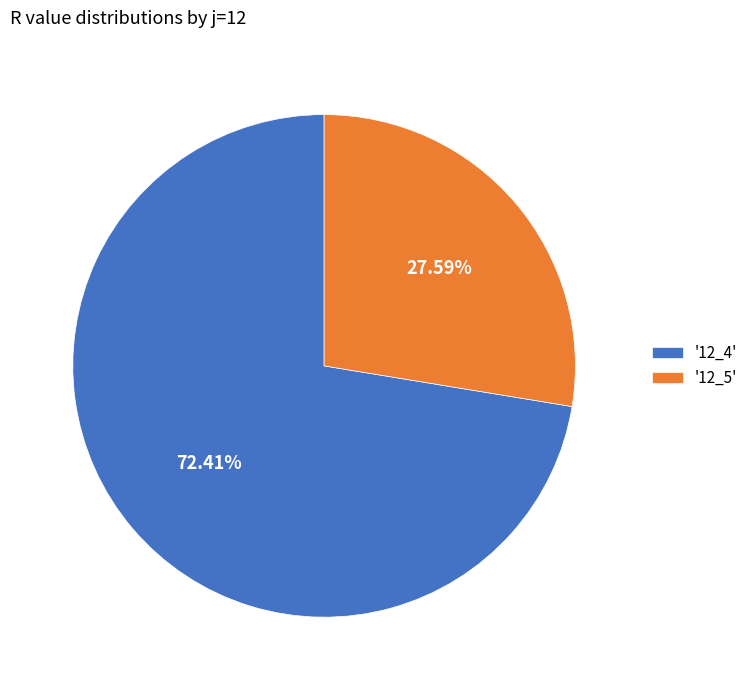

How many slices are in this pie chart?

2